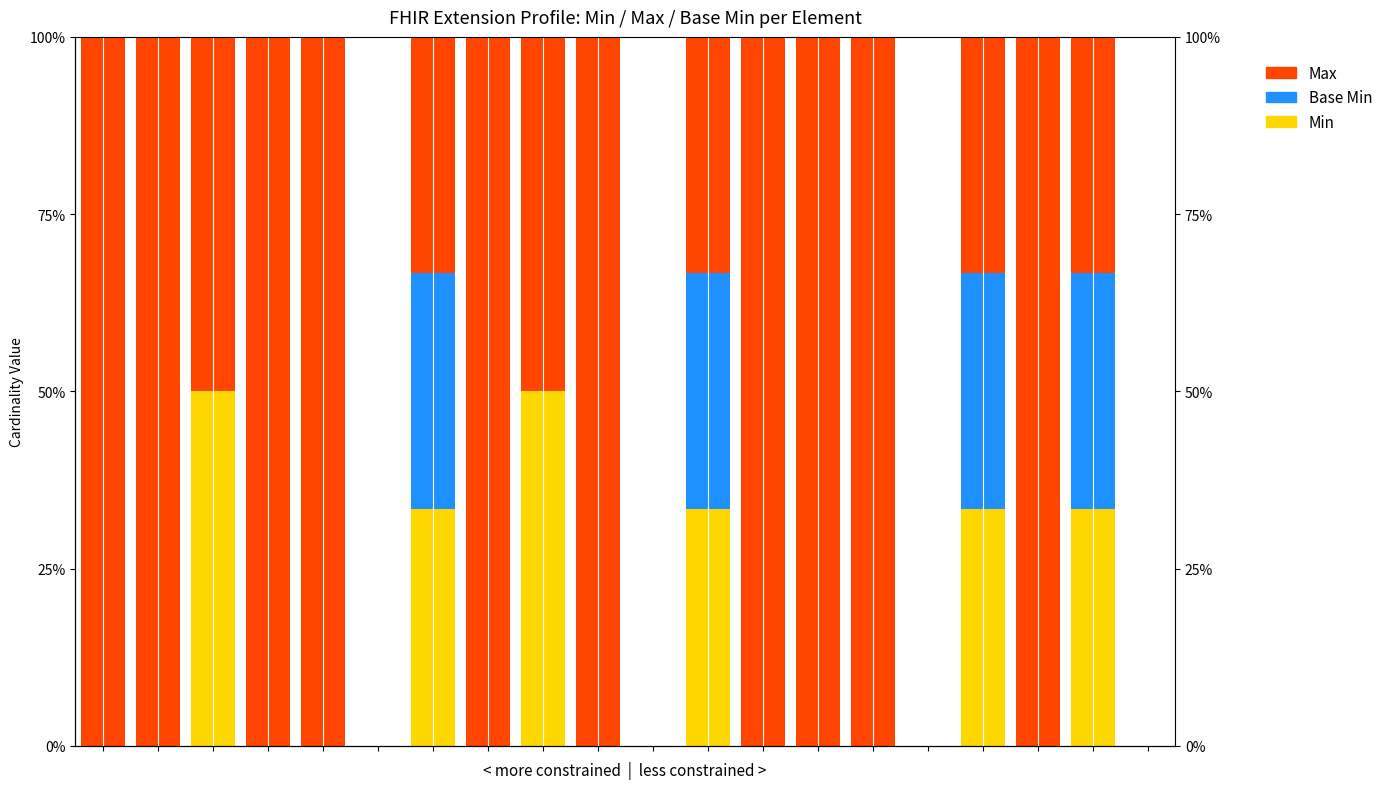

What is the average value of the Base Min series?

6.7